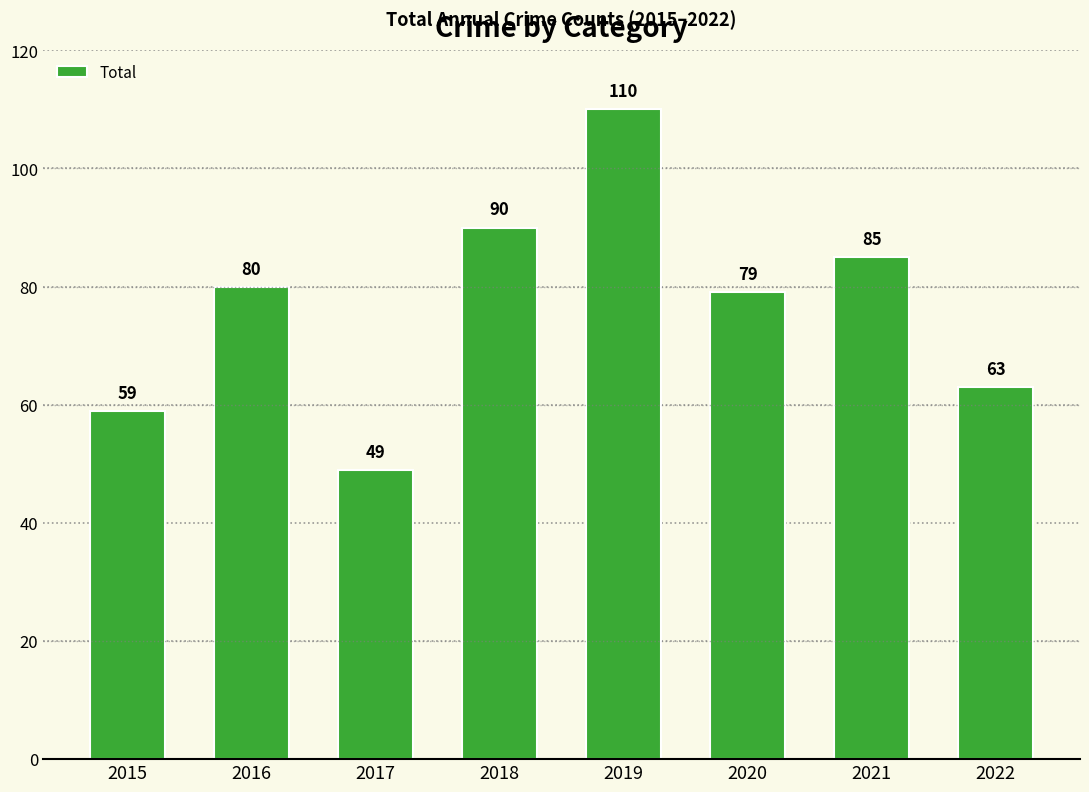

Are the bars horizontal?

No